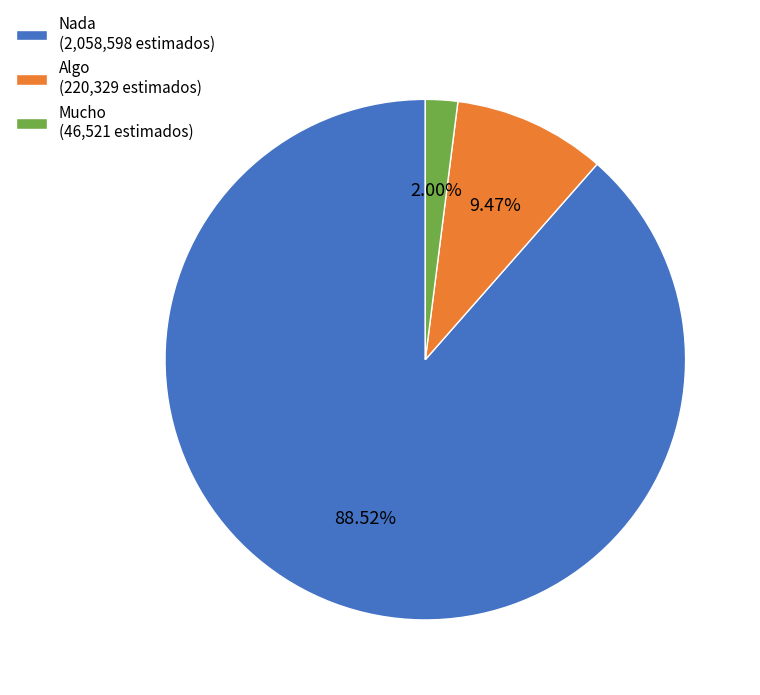

Which category accounts for the majority?

Nada